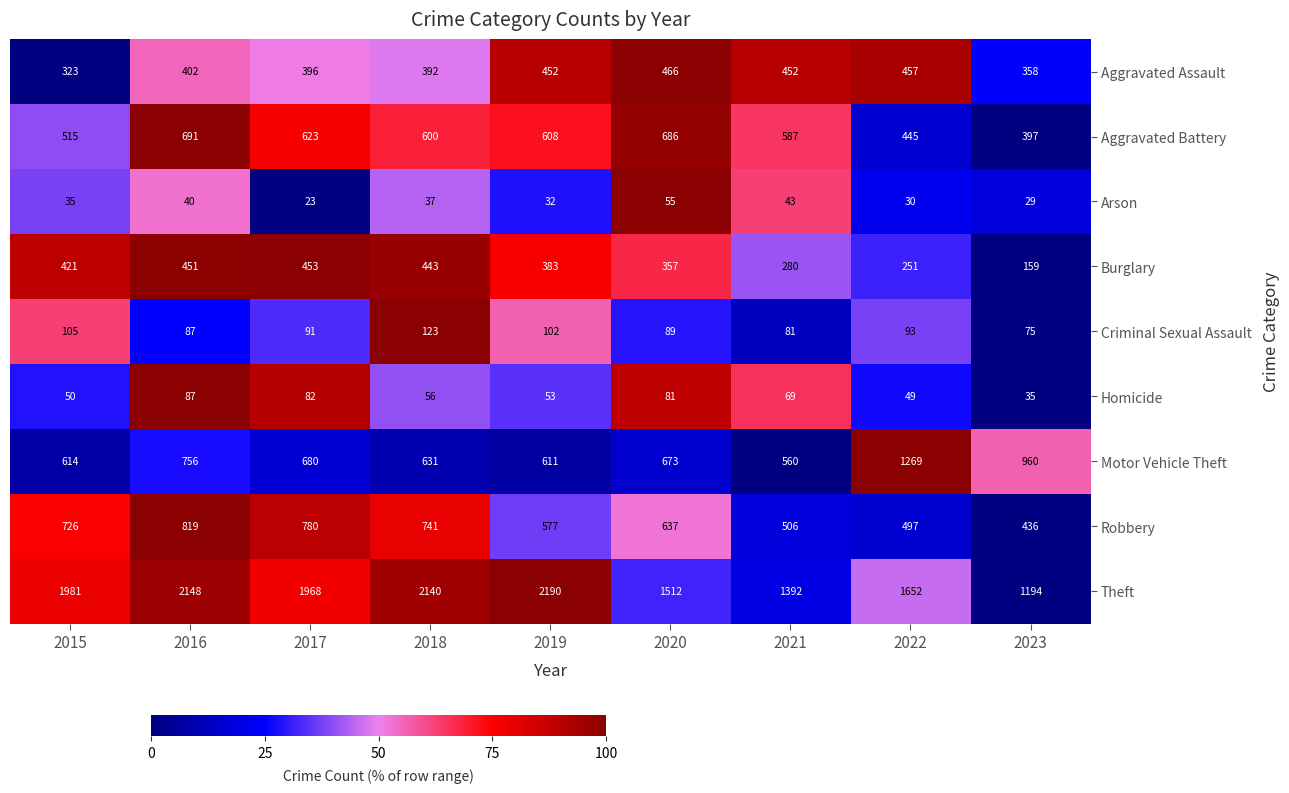

Rank the series by their maximum value, from lowest to highest.

Arson, Homicide, Criminal Sexual Assault, Burglary, Aggravated Assault, Aggravated Battery, Robbery, Motor Vehicle Theft, Theft